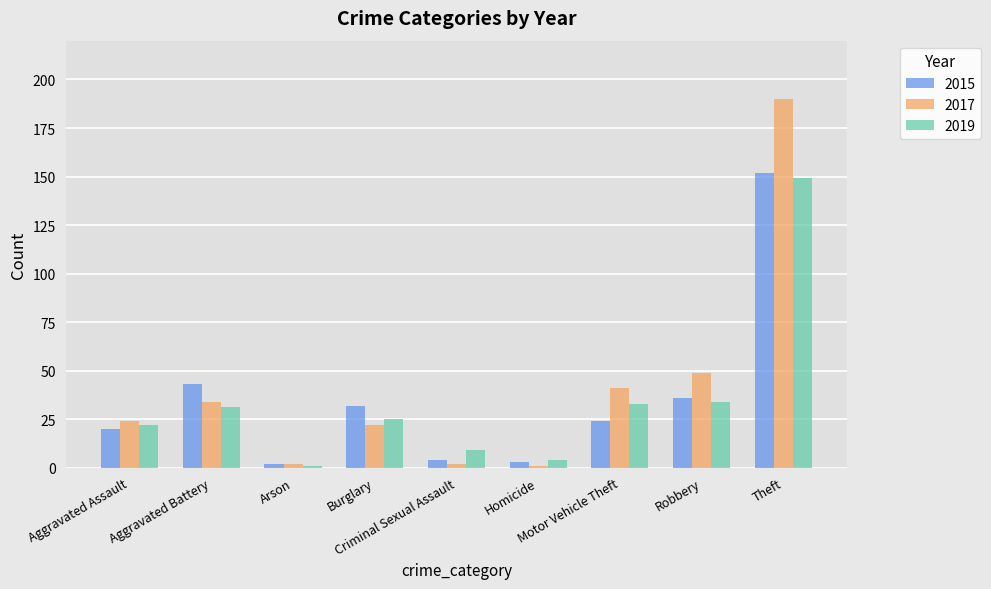

What is the label of the 9th bar from the left?

Theft